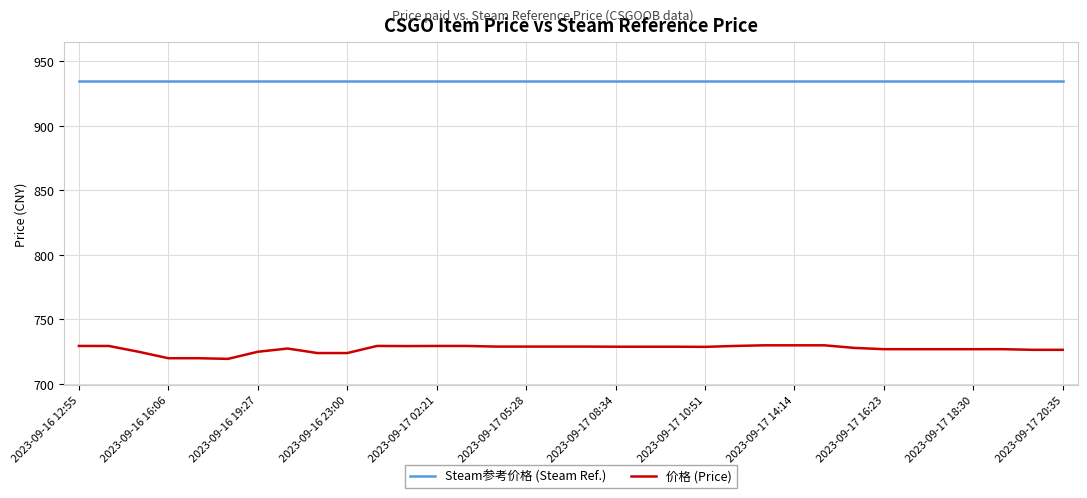

What is the average value of the Steam参考价格 (Steam Ref.) series?

934.4